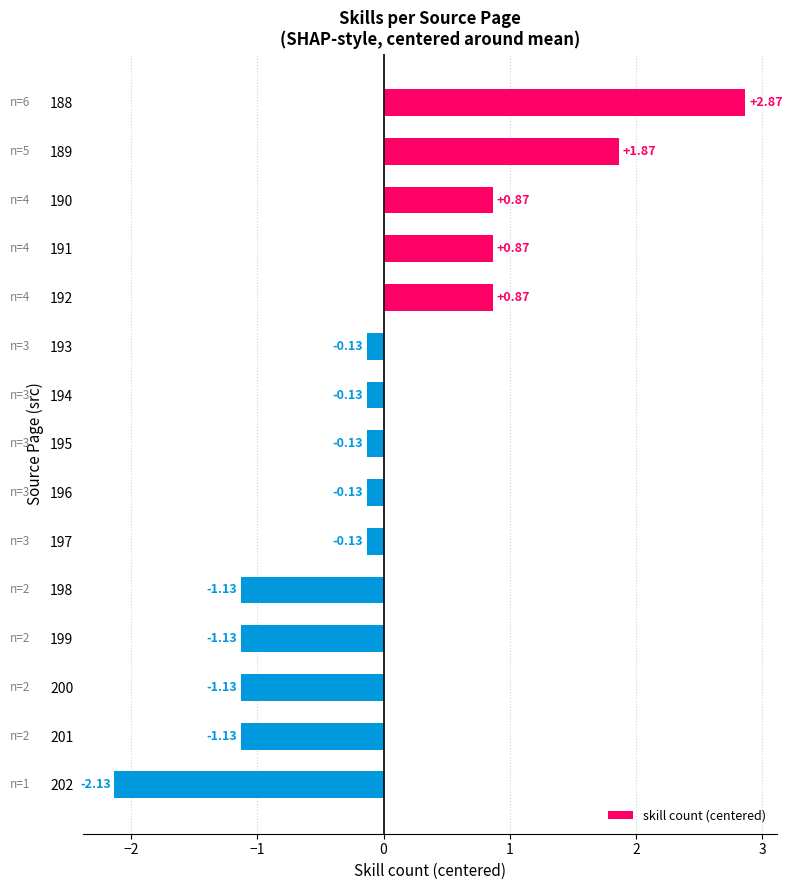

What is the change in value from 188 to 190?

-2.0